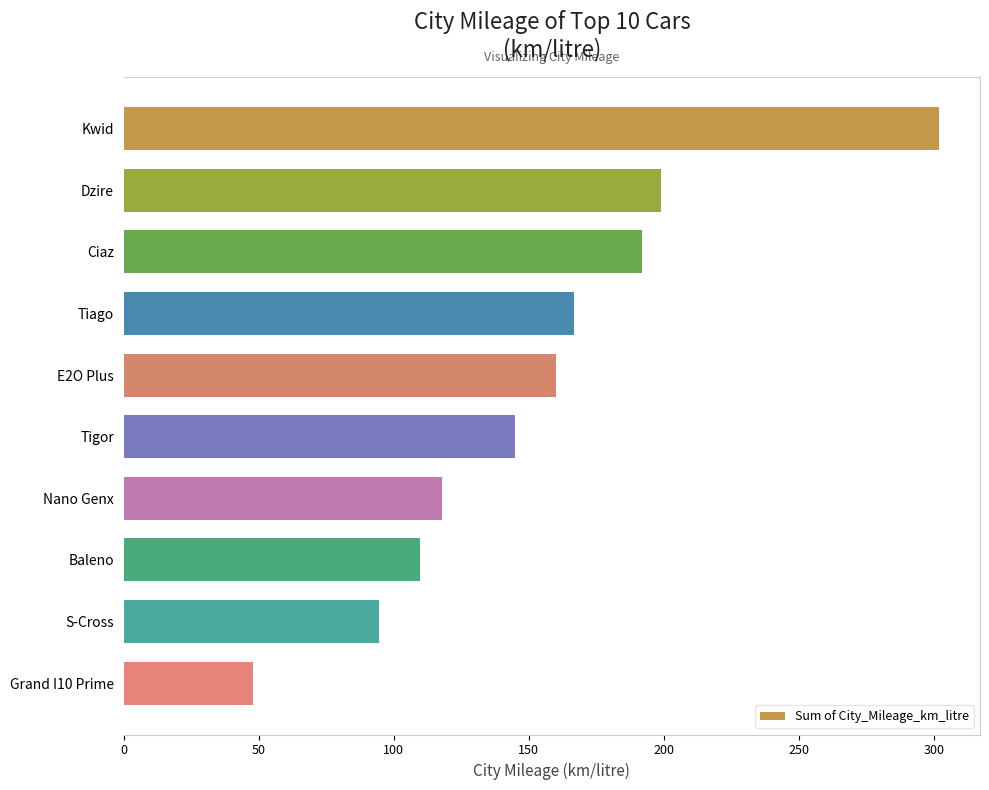

Where is the data nearest to the value 175?

Tiago